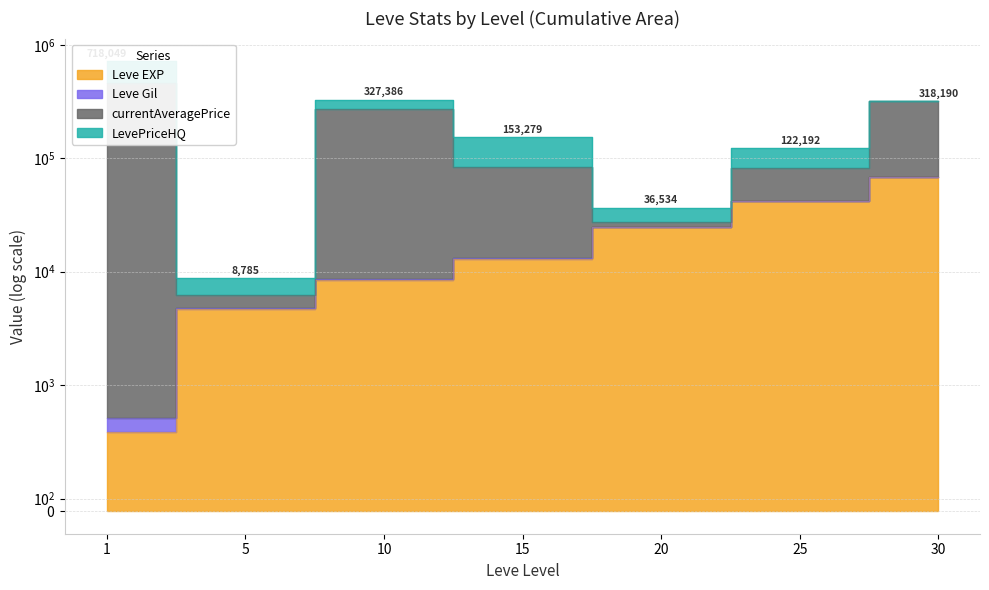

What is the difference between the maximum and minimum values in the currentAveragePrice series?

456794